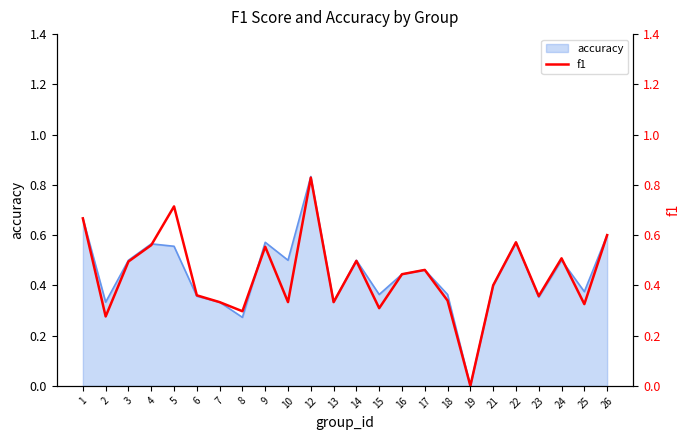

What is the average value?

0.4